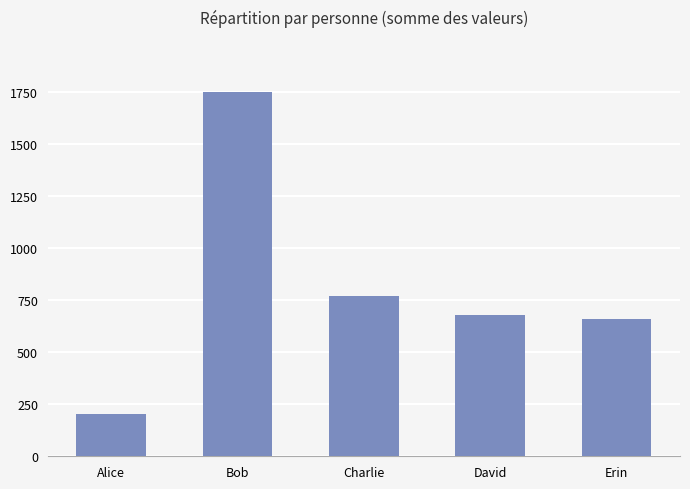

Which label corresponds to the smallest value in the chart?

Alice